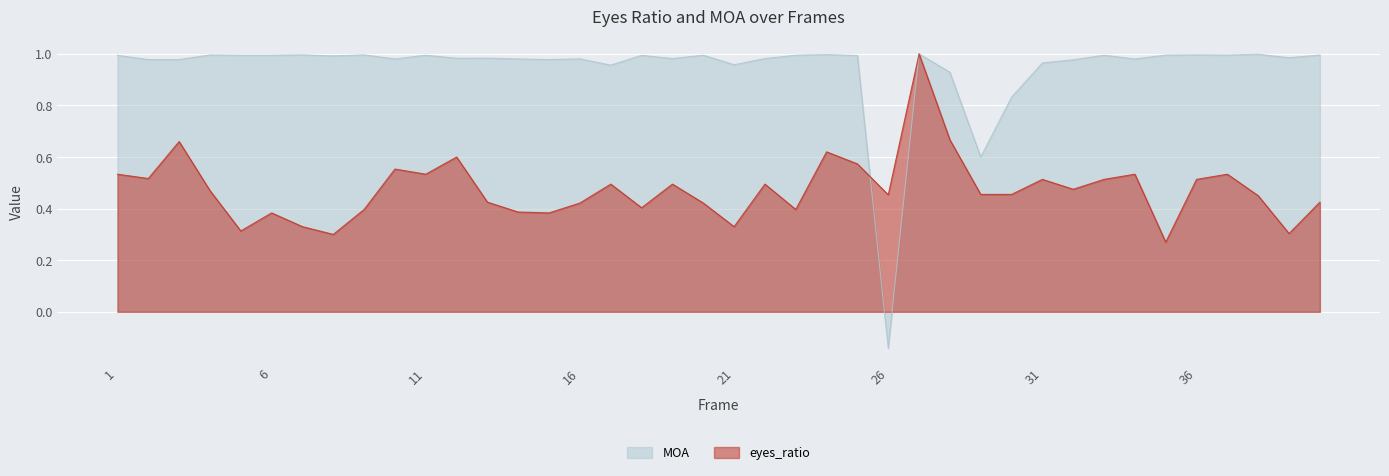

Where do eyes_ratio and MOA first cross each other?

25 and 26